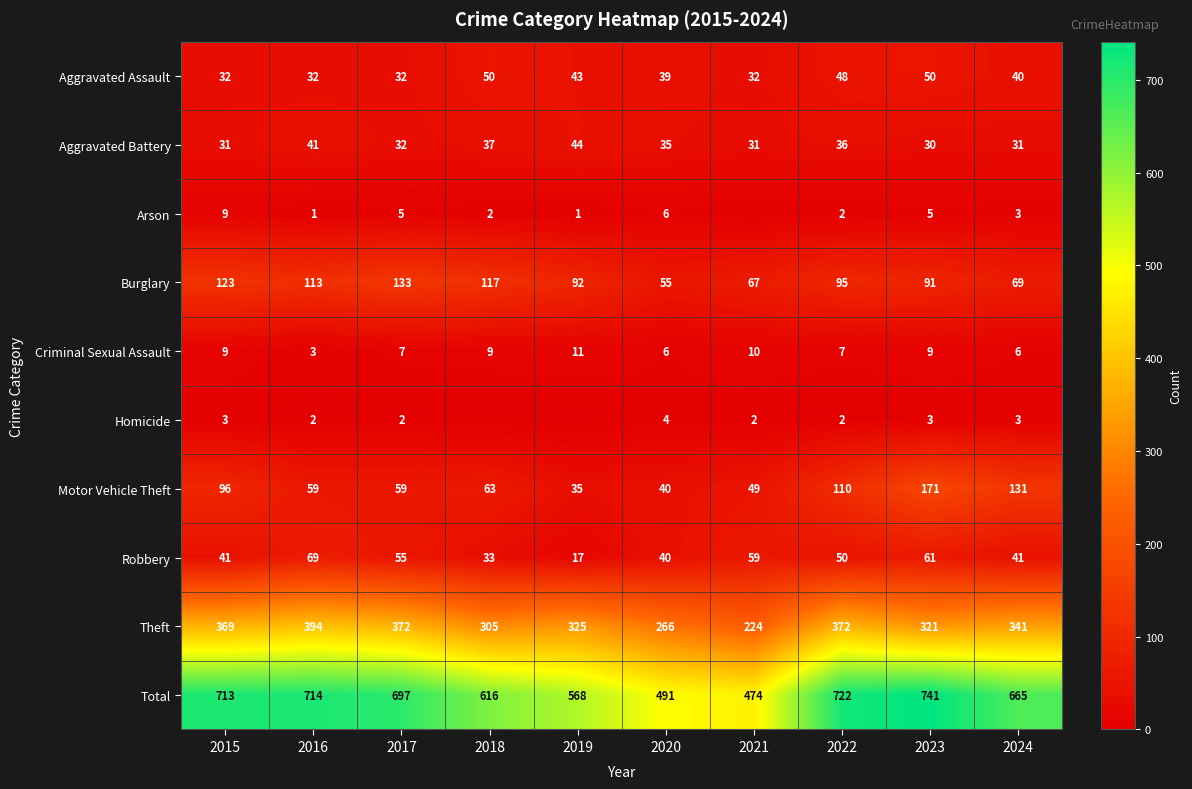

What is the spread (max minus min) of values at 2023?

738